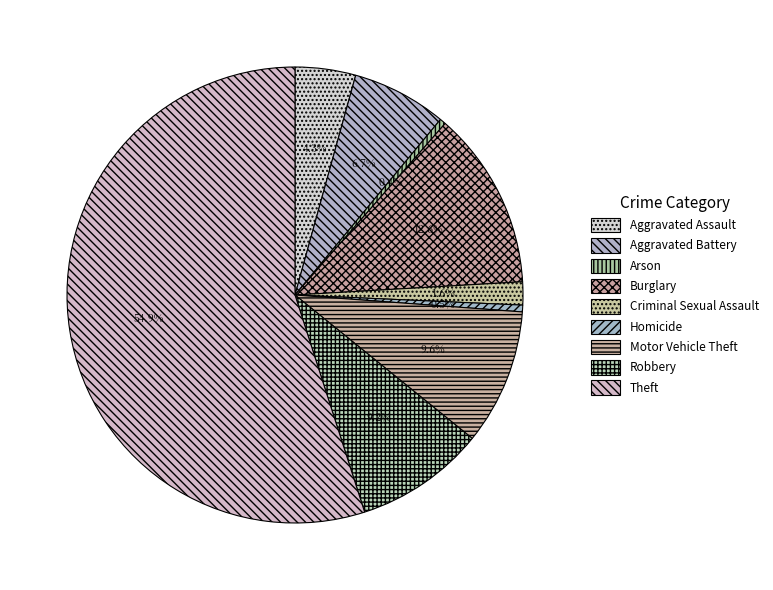

What is the total percentage of Motor Vehicle Theft and Burglary?

22.3%